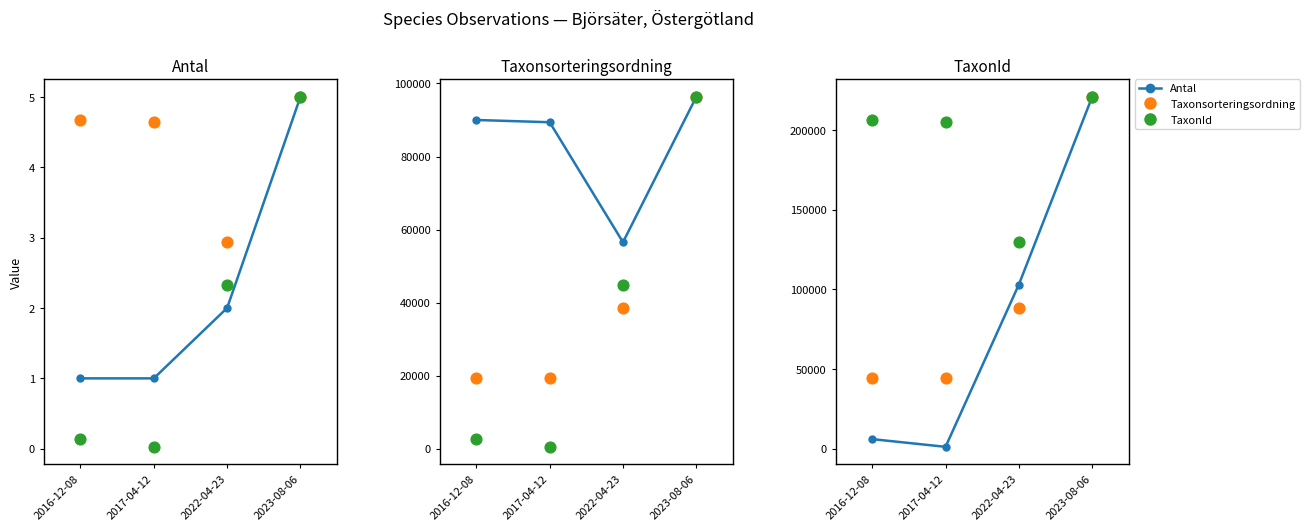

At how many categories does at least one series exceed 122074?

4